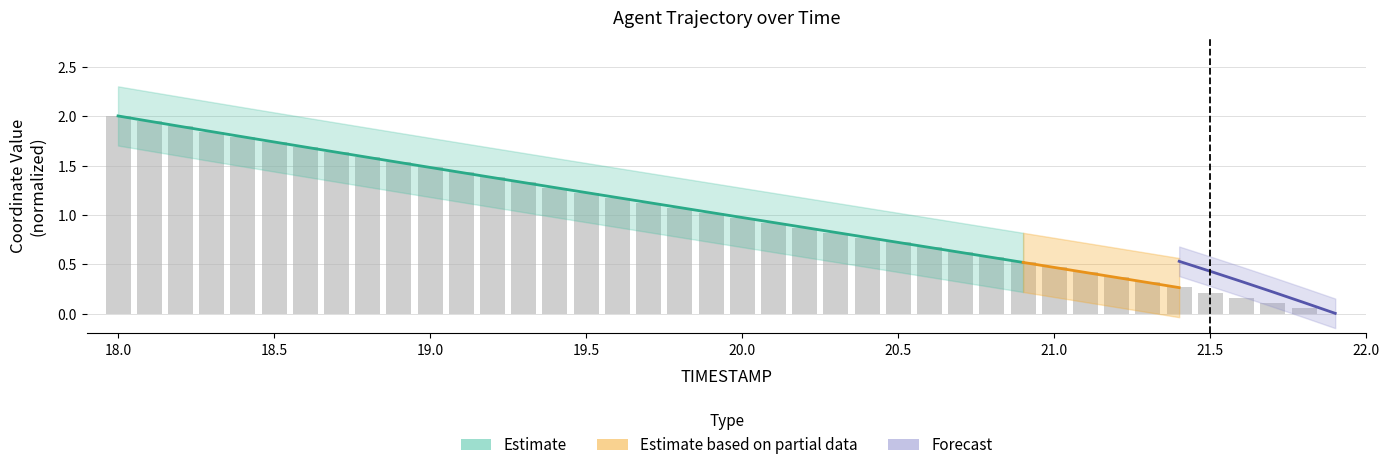

What is the change in value from 20.2 to 21.8?

-0.8